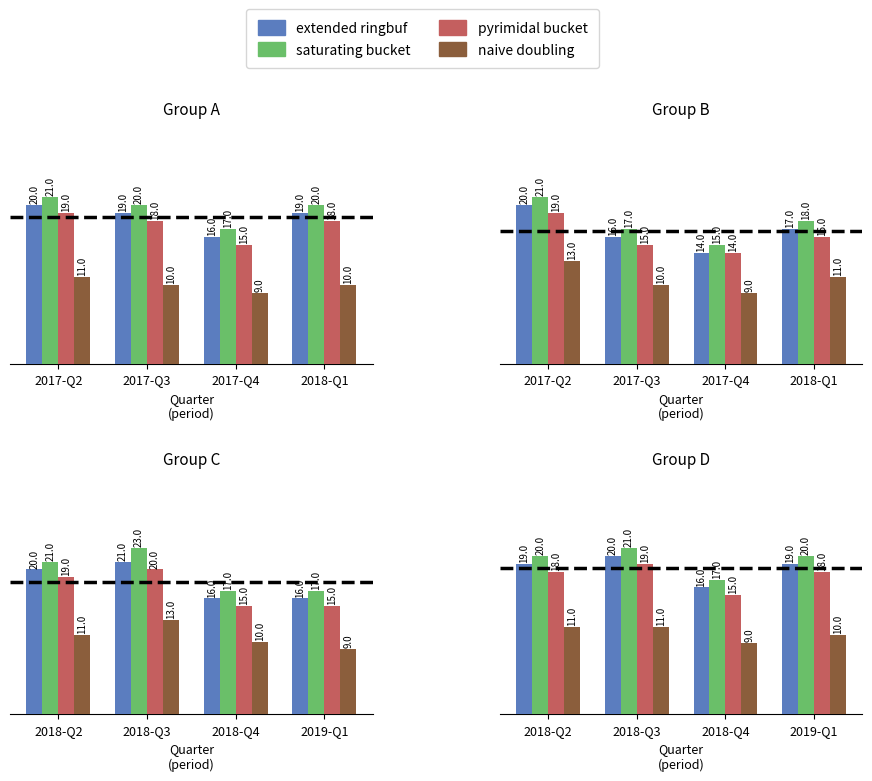

What position from the left is 2019-Q1?

4